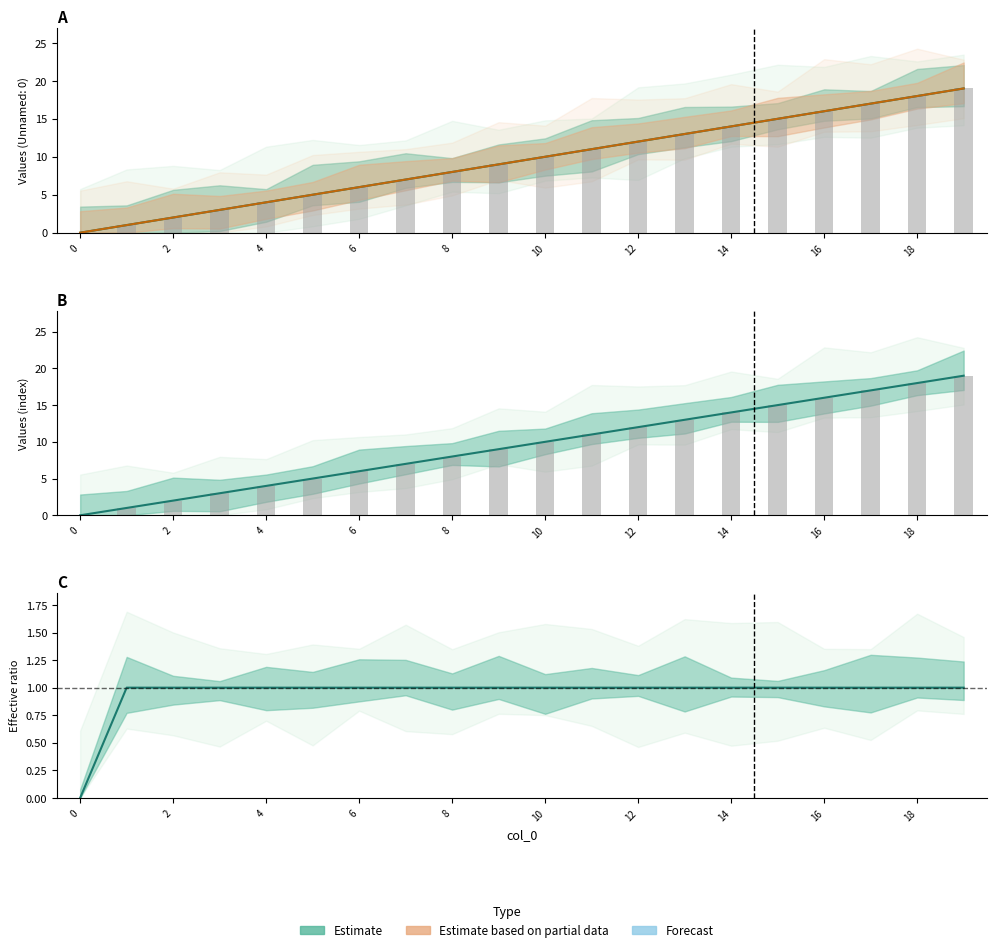

What is the label of the 9th bar from the right?

11